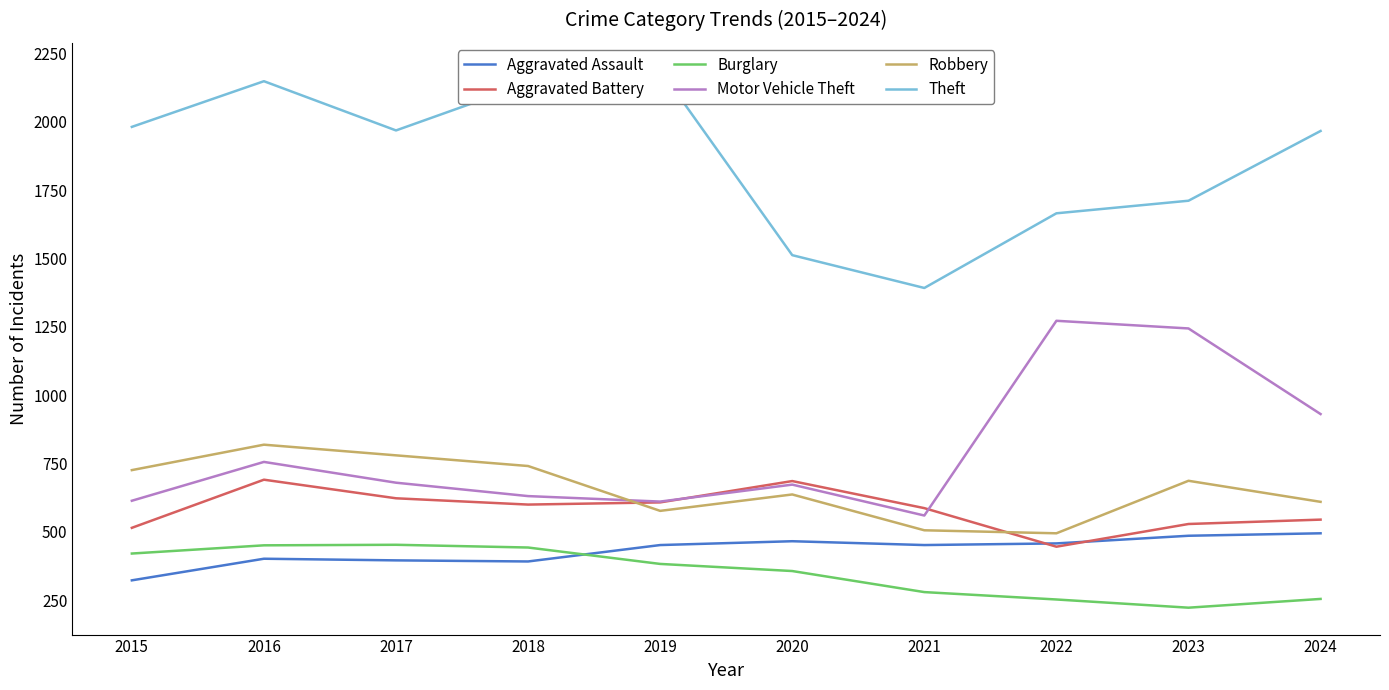

The Motor Vehicle Theft series shows 276 at 2017. True or false?

False